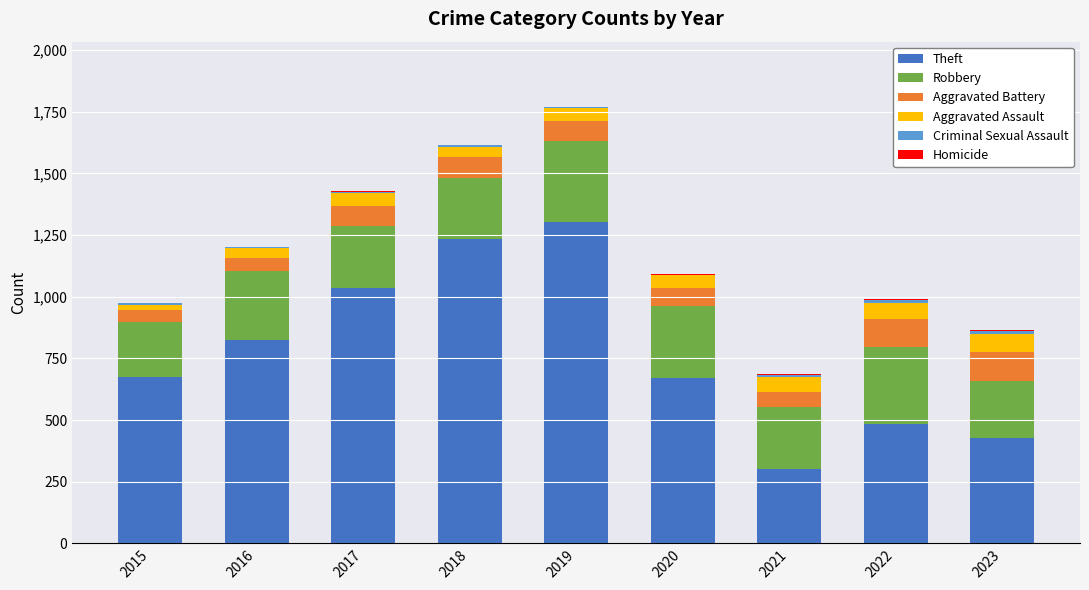

At which label does Theft reach its peak?

2019